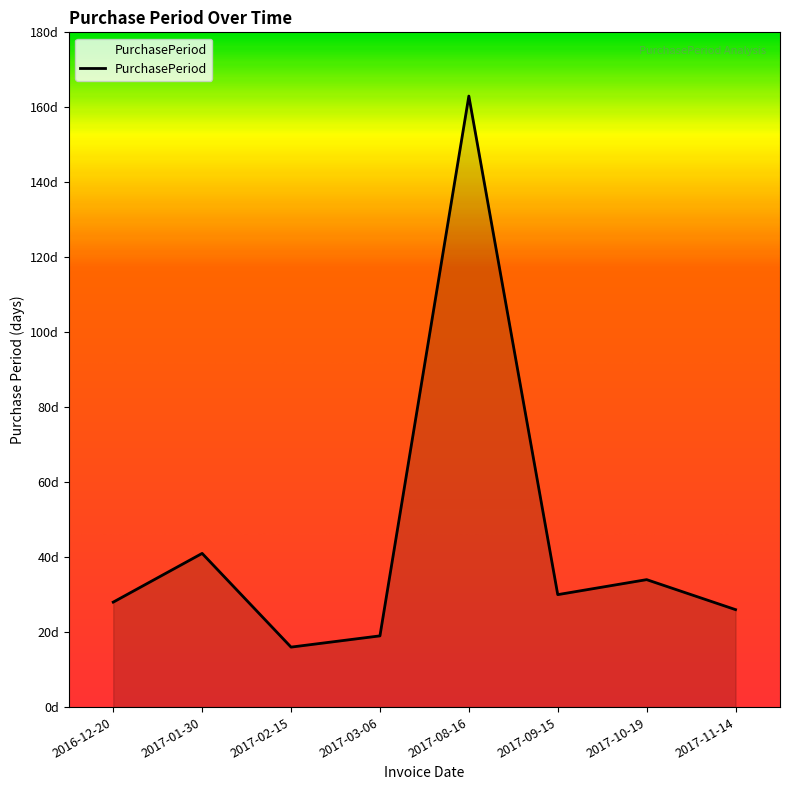

What is the value of the 7th point from the left?

34